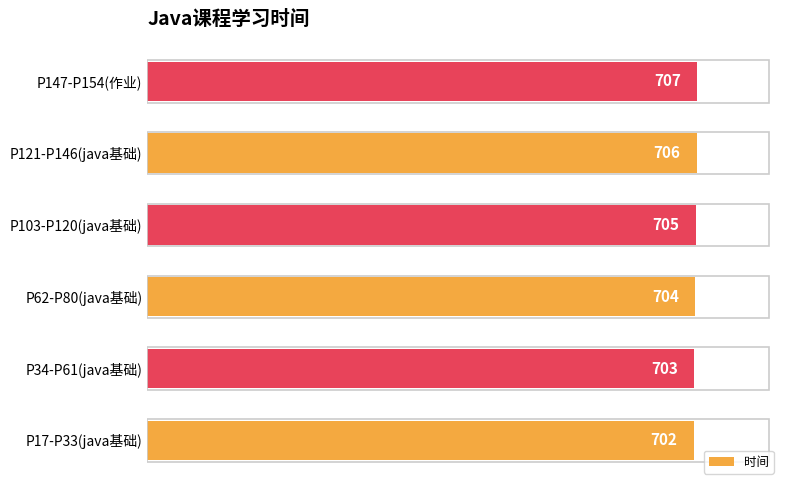

The chart shows a value of 706 at P121-P146(java基础). True or false?

True